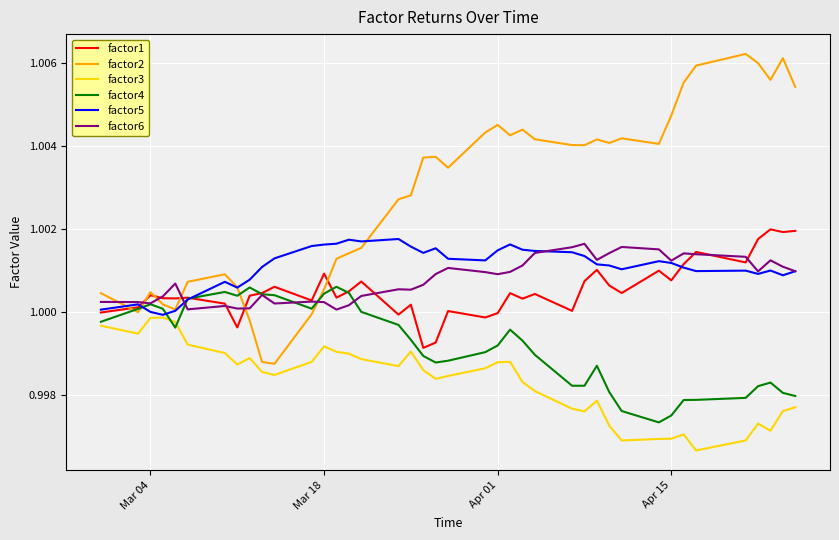

Count the number of categories in the chart.

40